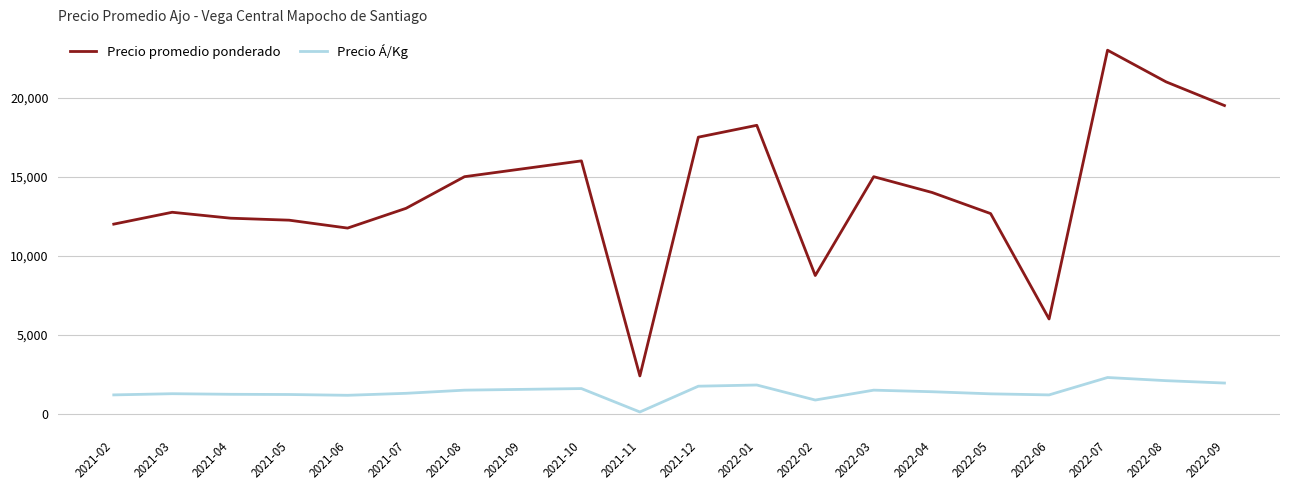

At which label does Precio promedio ponderado first exceed 14000?

2021-08